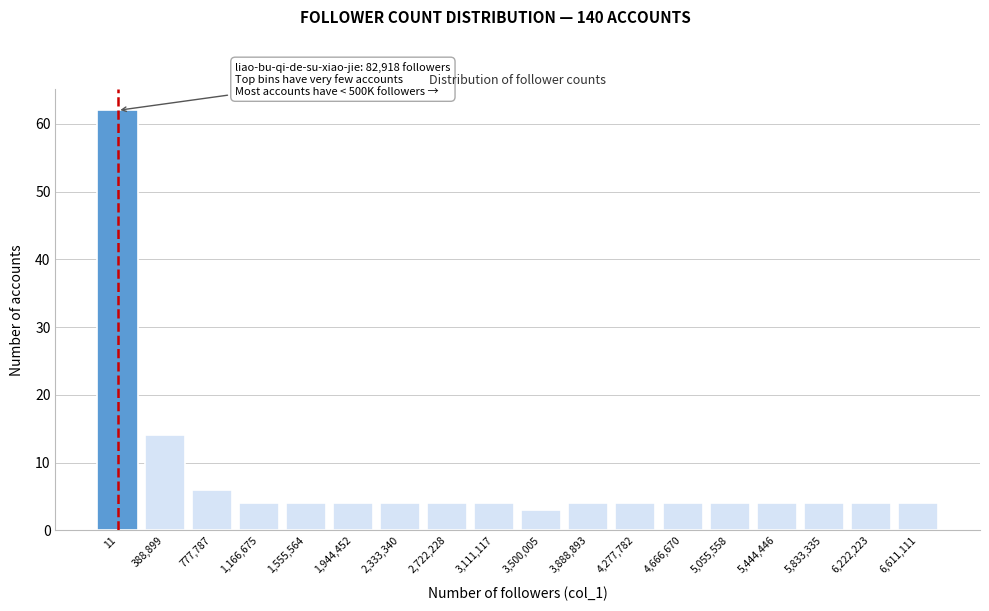

Reading left to right, extract all data points from this chart.

11=62	388,899=14	777,787=6	1,166,675=4	1,555,564=4	1,944,452=4	2,333,340=4	2,722,228=4	3,111,117=4	3,500,005=3	3,888,893=4	4,277,782=4	4,666,670=4	5,055,558=4	5,444,446=4	5,833,335=4	6,222,223=4	6,611,111=4